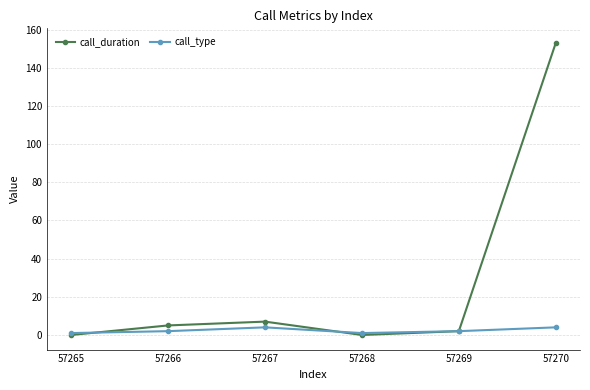

Where is the first local maximum for call_duration?

57267